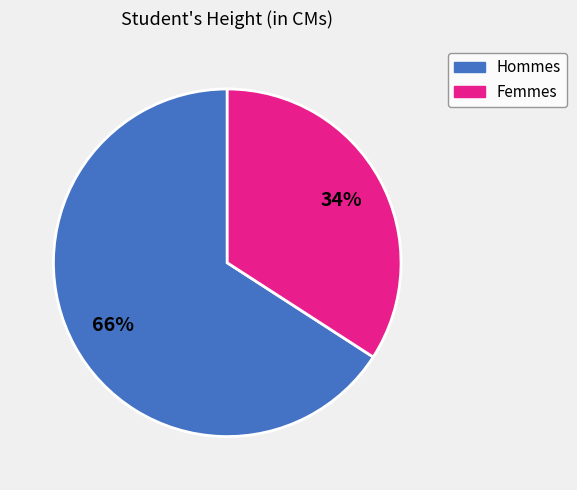

To the nearest percent, what is the average slice percentage?

50%